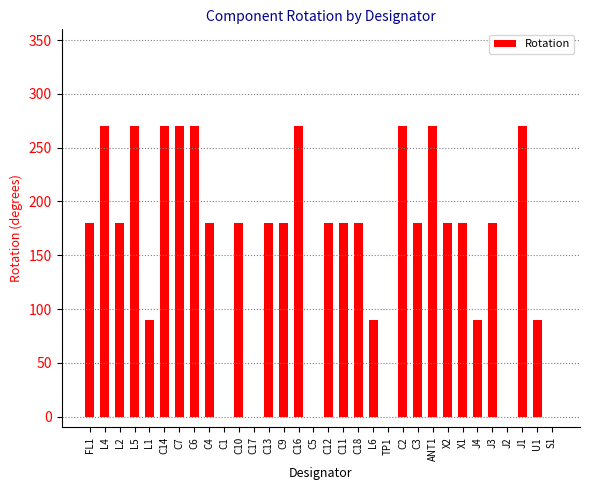

What is the greatest value displayed?

270